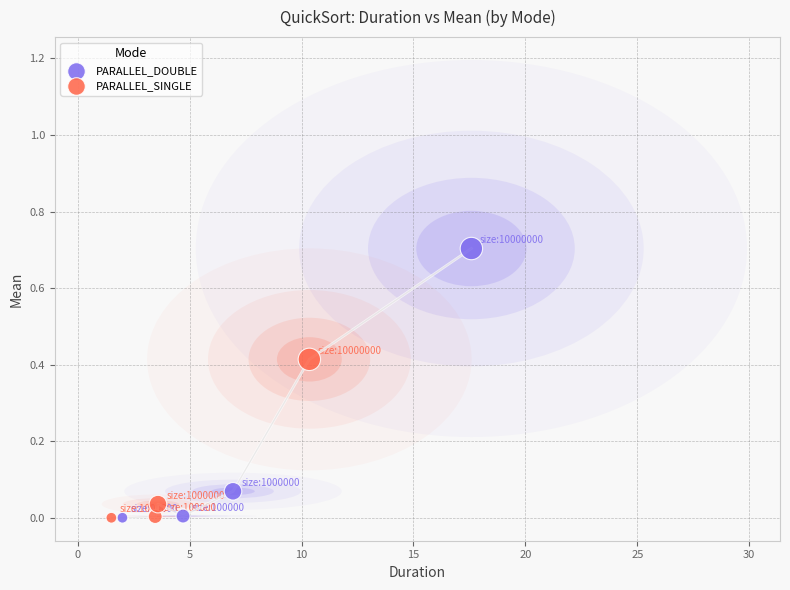

What are all the series names shown in the legend?

PARALLEL_DOUBLE, PARALLEL_SINGLE